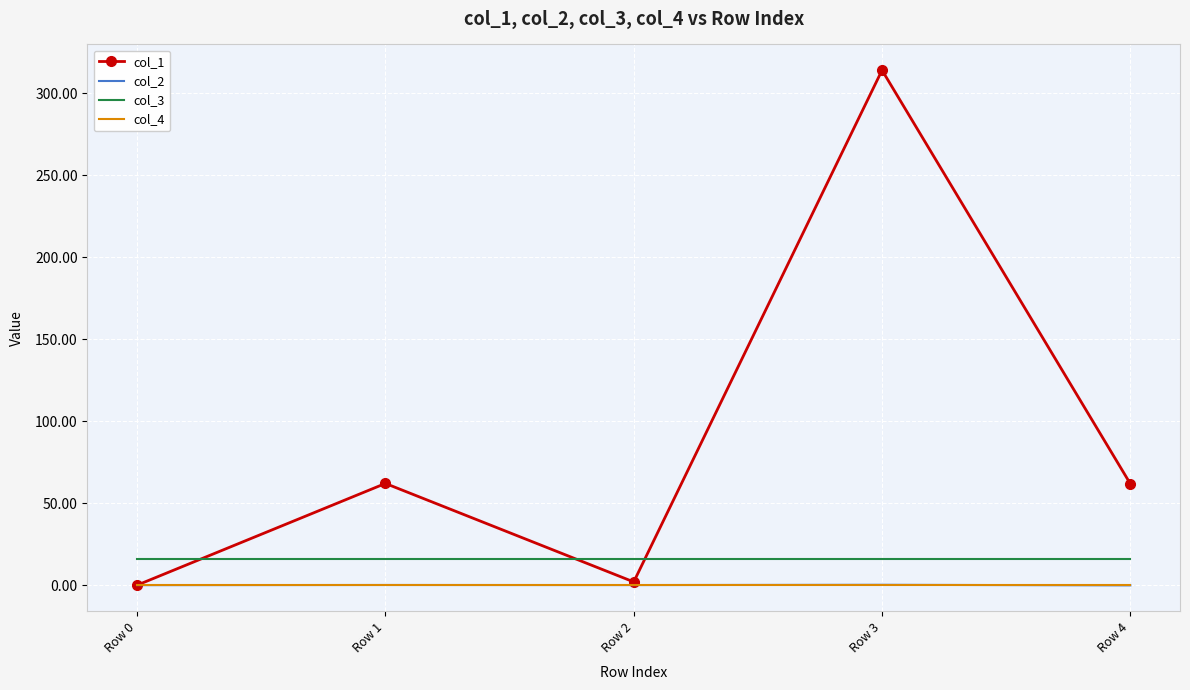

What is the minimum value shown in the chart?

-0.1